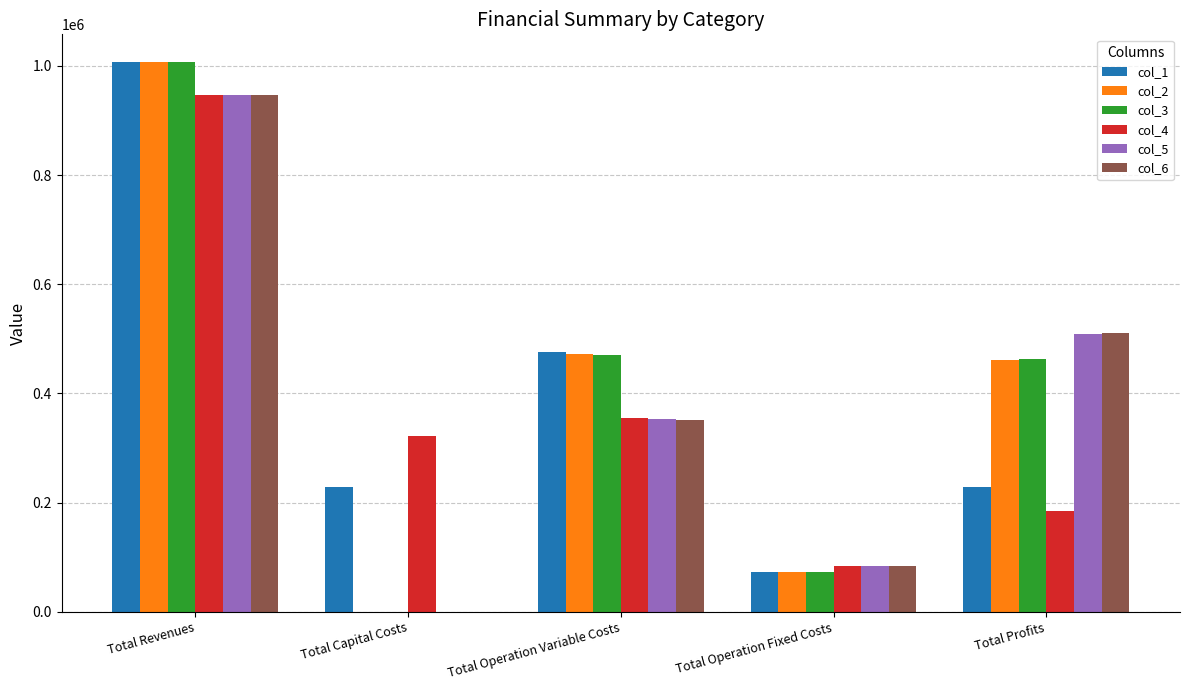

What is the spread (max minus min) of values at Total Operation Variable Costs?

123084.6